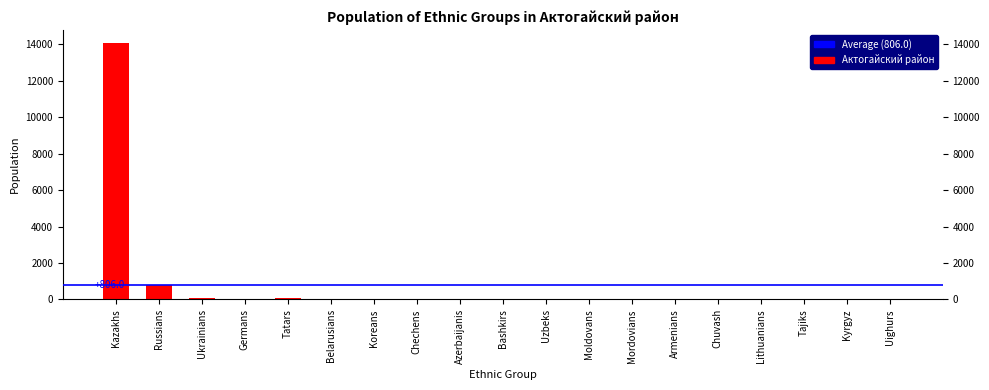

The chart shows a value of 14100 at Kazakhs. True or false?

True